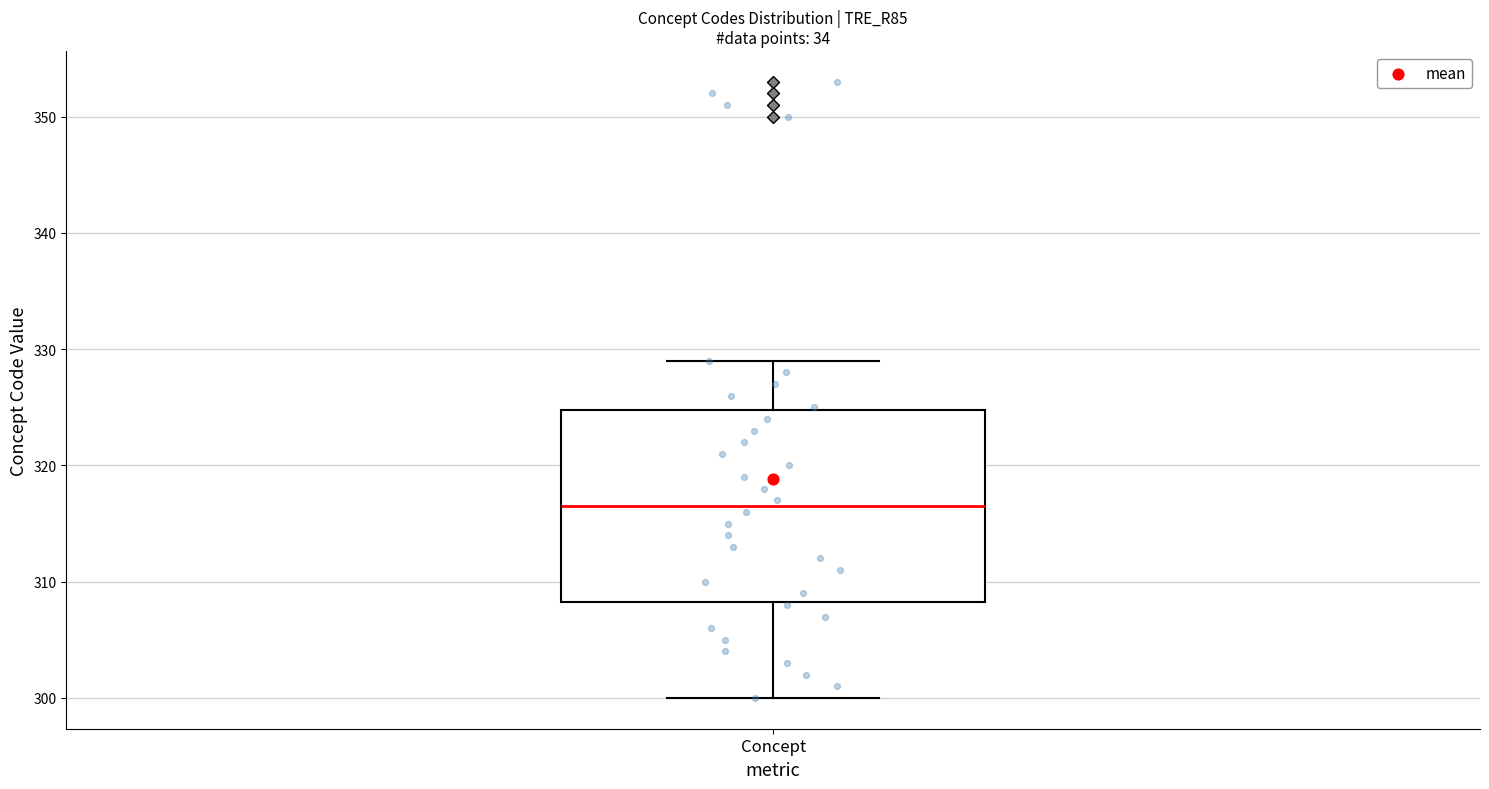

Read this box plot against the y-axis: the position of the median line, the range covered by the box, and the ends of both whiskers. The values are not printed on the chart, so give them approximately, as read against the axis.

median 317, box 308 to 325, whiskers 300 to 329